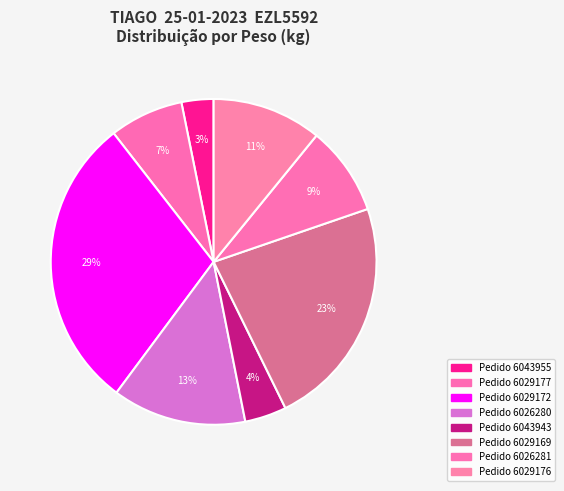

The Pedido 6029172 slice represents 17% of the pie. True or false?

False